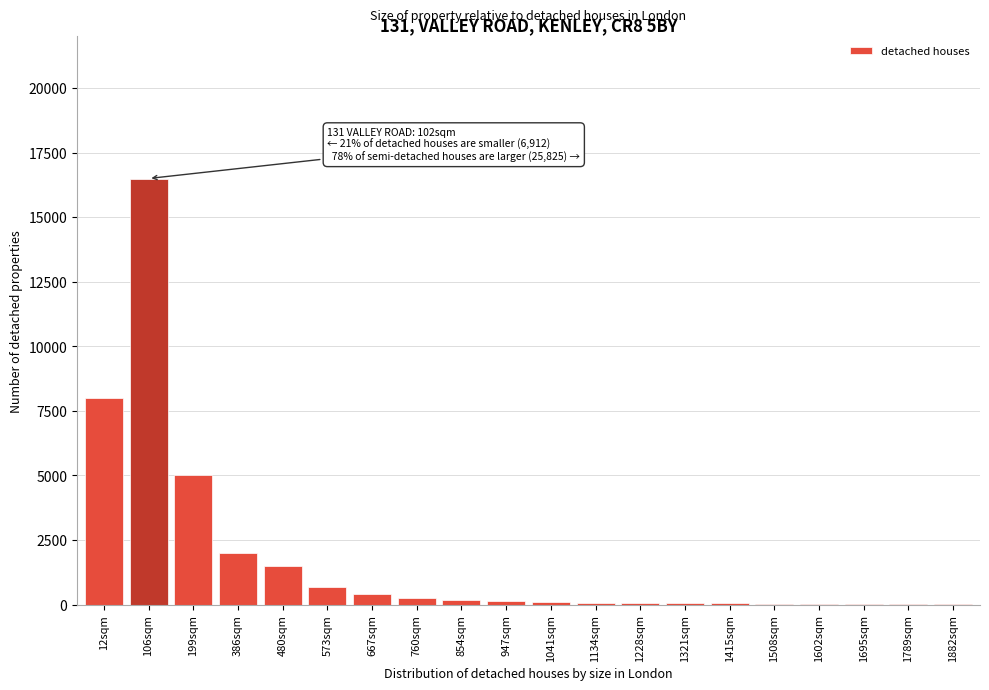

At which label is the value closest to 8255?

12sqm